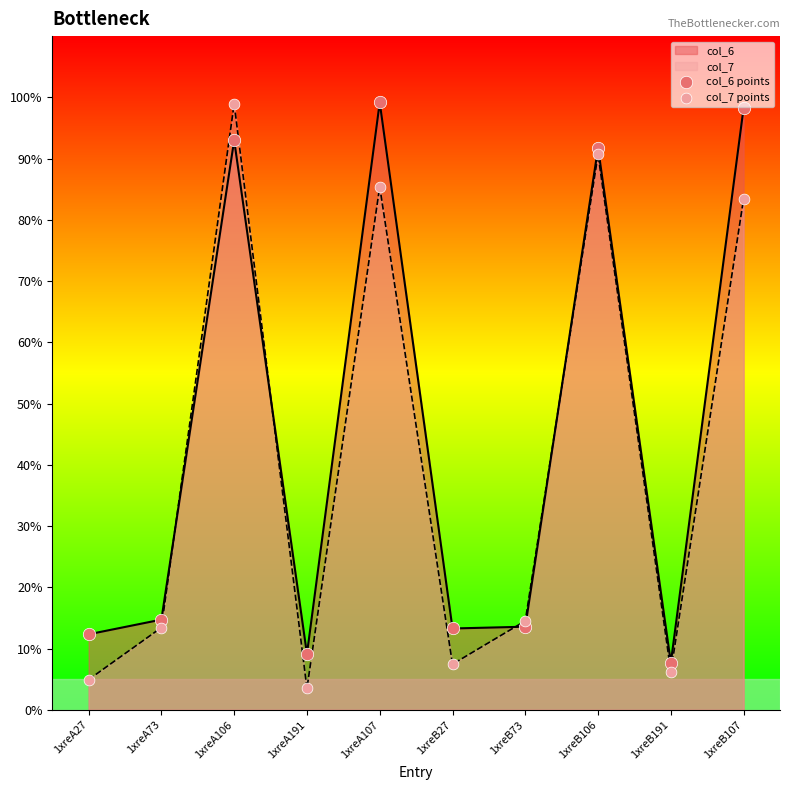

At how many categories does at least one series exceed 13?

7